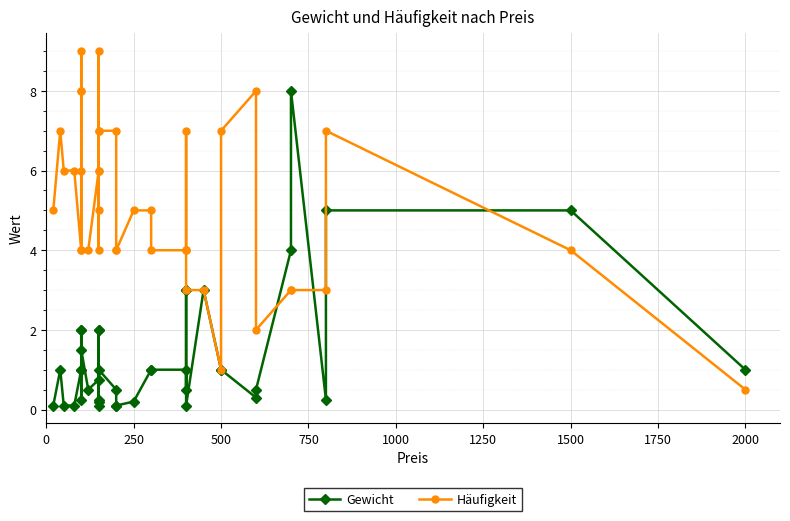

What is the minimum value for Gewicht?

0.1